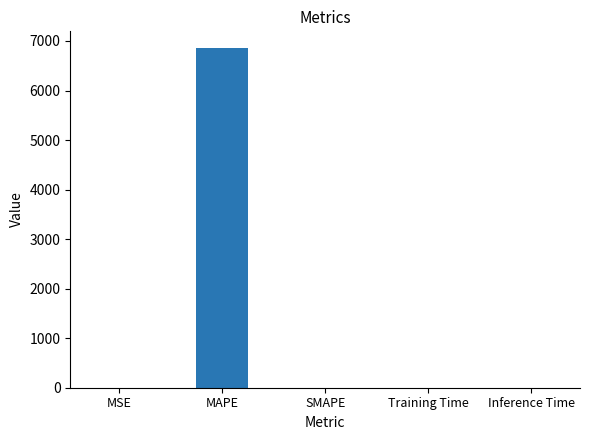

True or false: the data shows 0.0 at MSE.

True